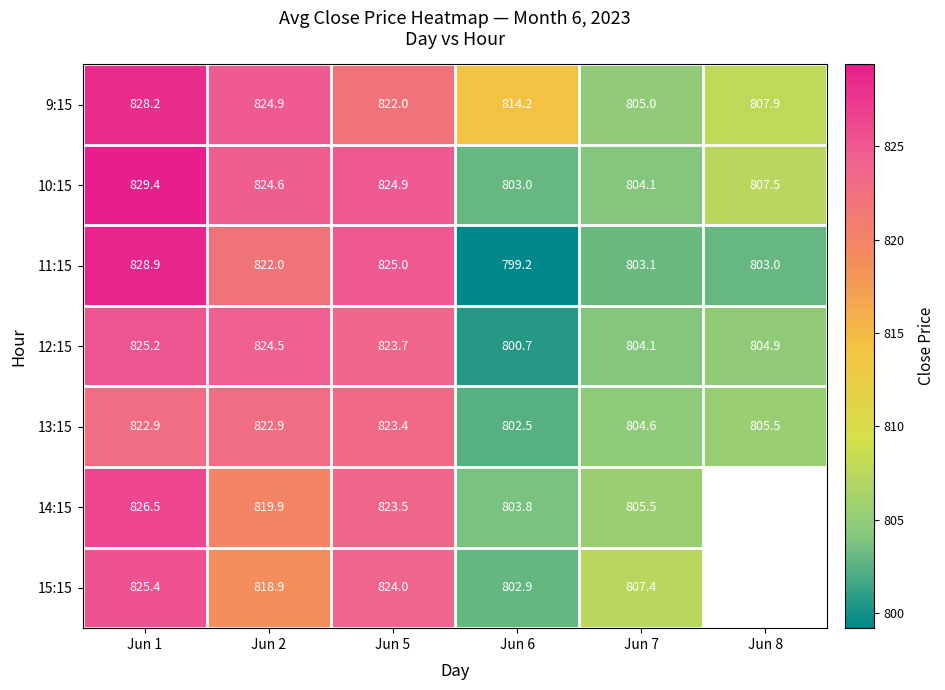

What is the total value across all series at Jun 6?

5626.3